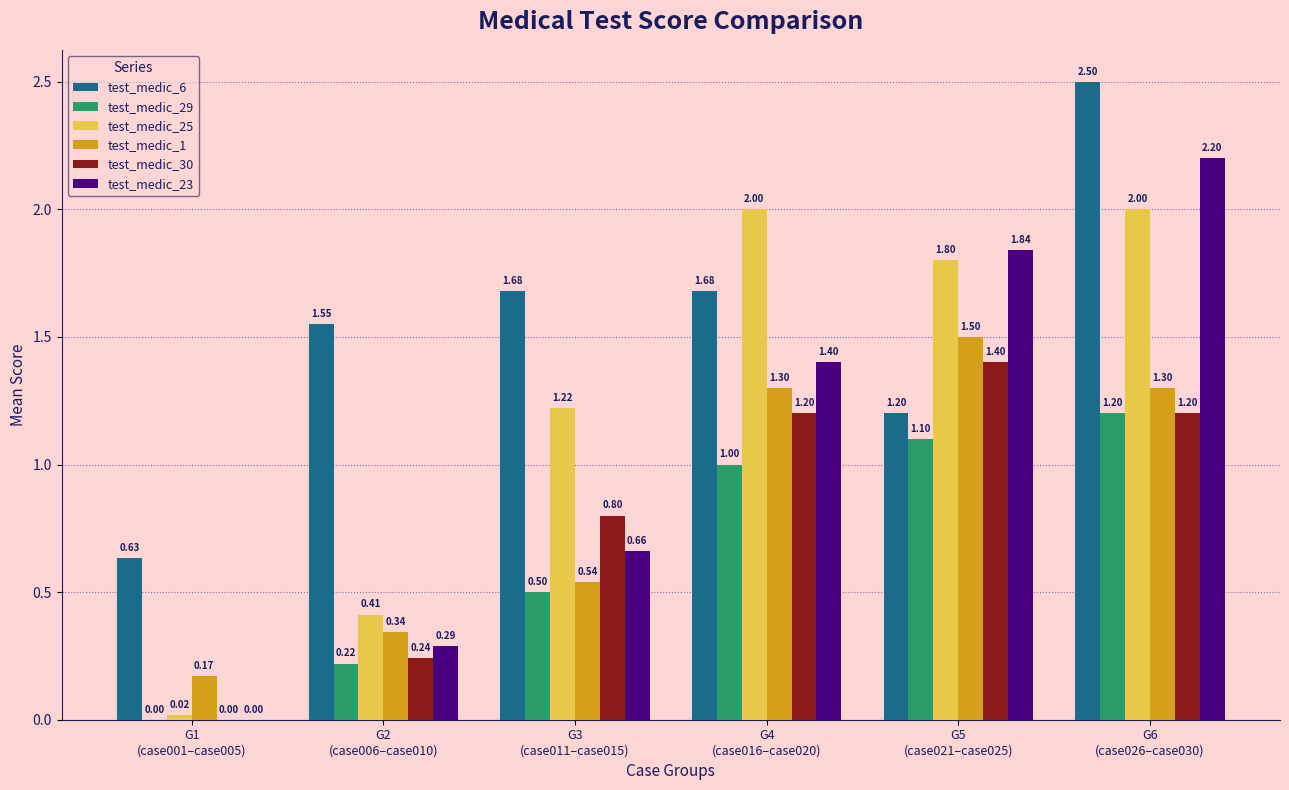

At which category is the sum across all series the highest?

G6
(case026–case030)